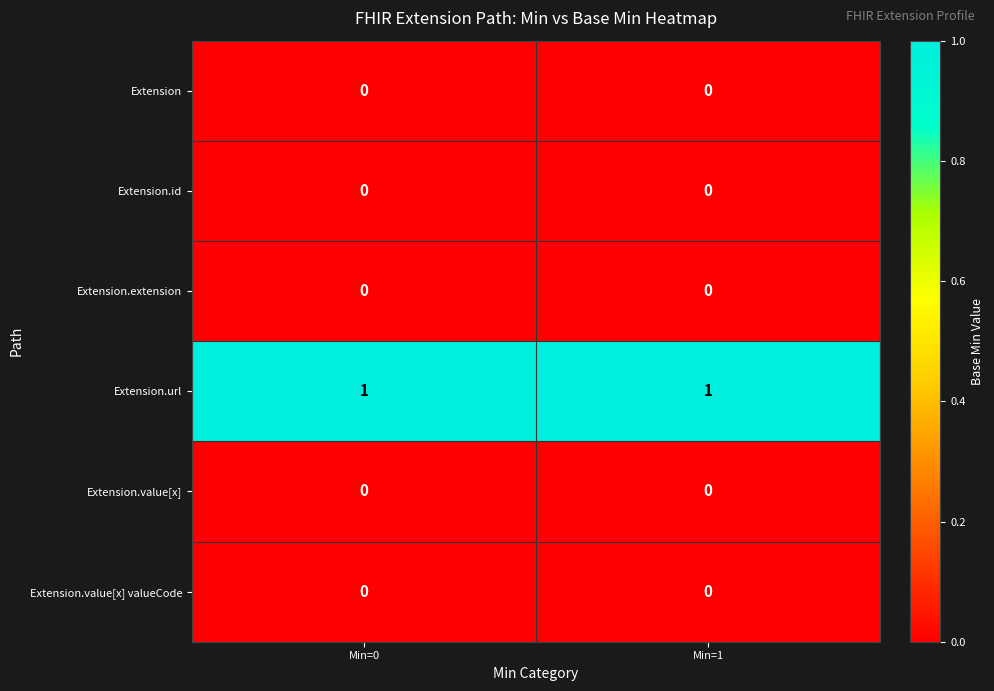

How many distinct data groups are displayed?

6